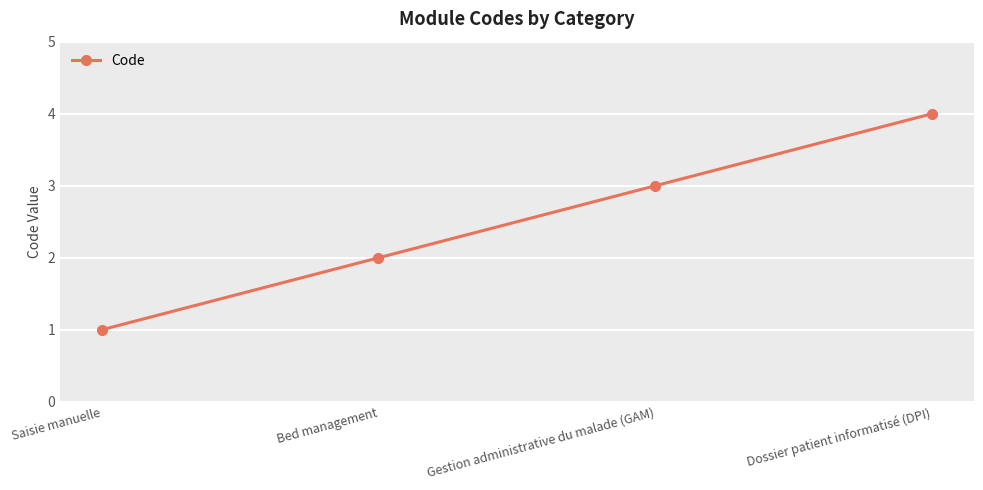

List the labels in order of value, largest first.

Dossier patient informatisé (DPI), Gestion administrative du malade (GAM), Bed management, Saisie manuelle